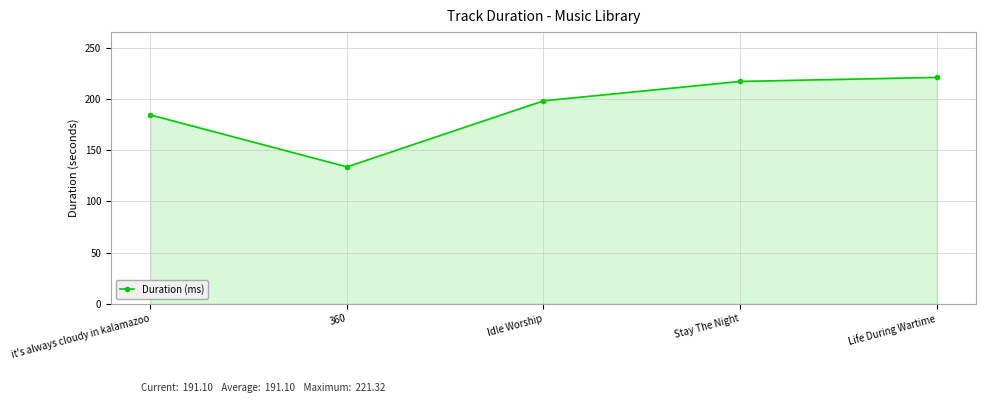

What is the change in value from 360 to Stay The Night?

+83.5